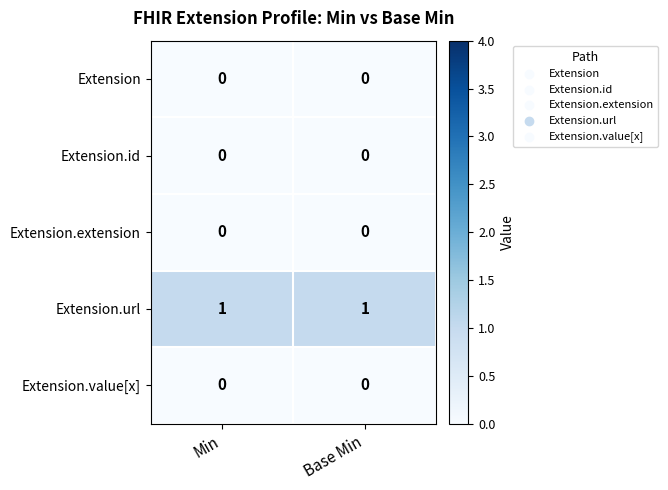

True or false: Extension.url has a value of 2 at Min.

False